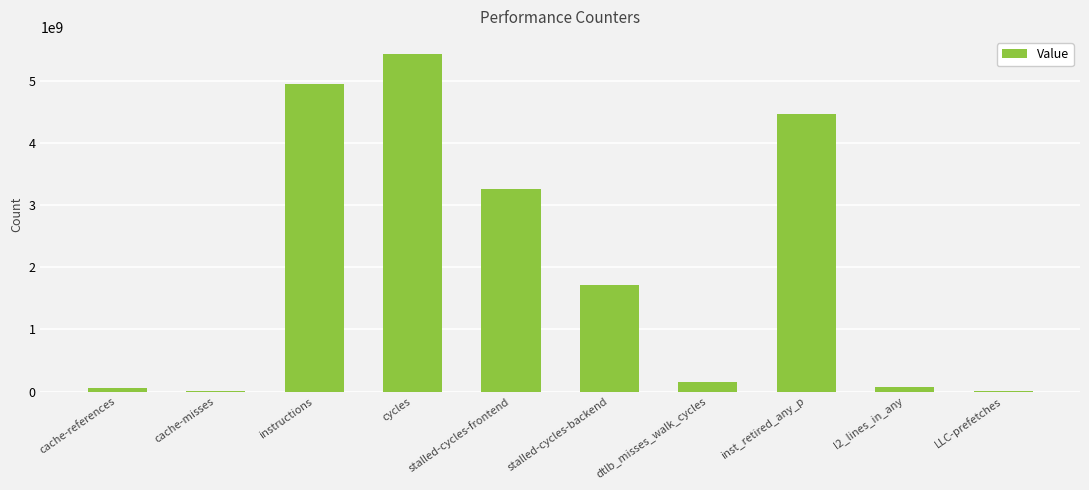

Are the bars horizontal?

No